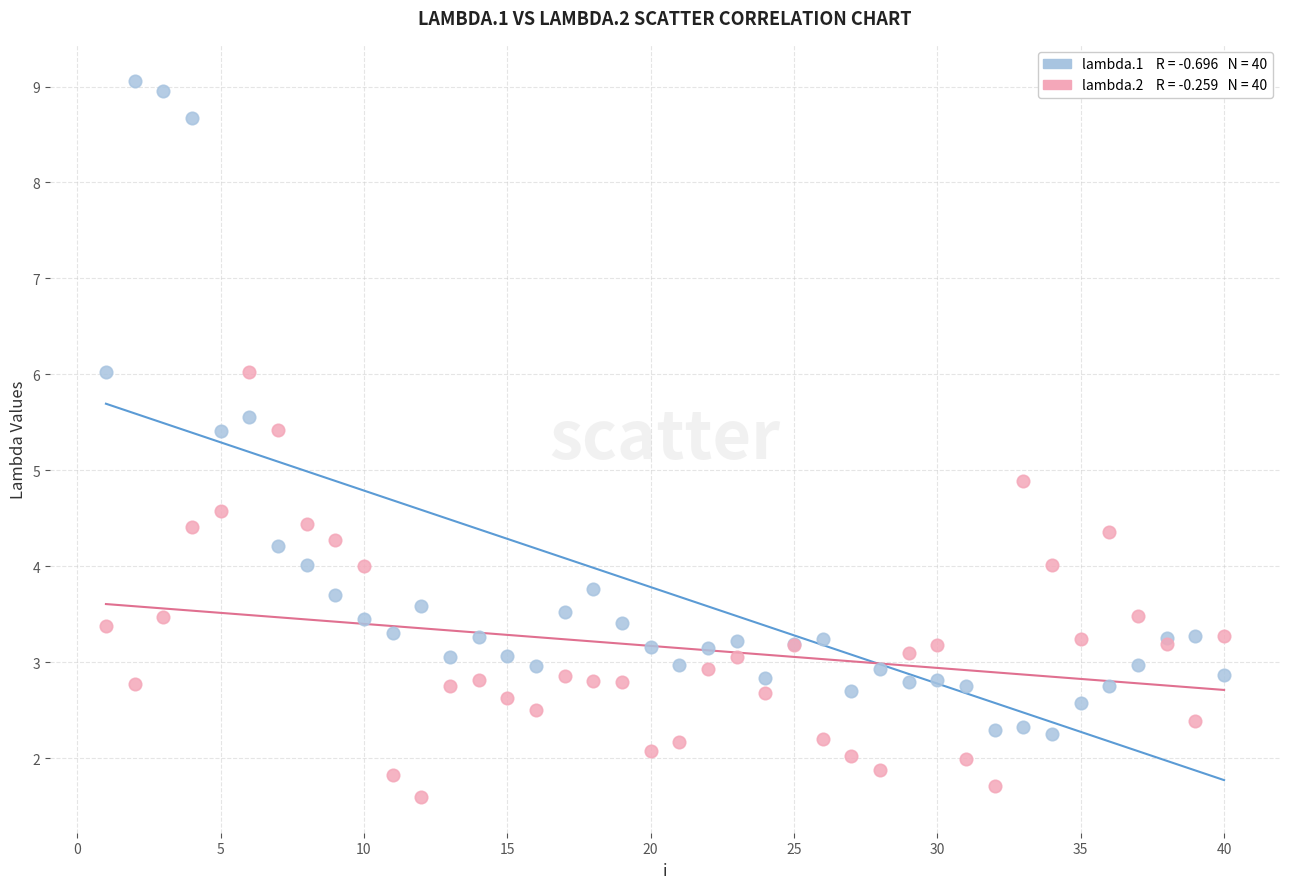

Across all series, what Y value is closest to 5?

4.9